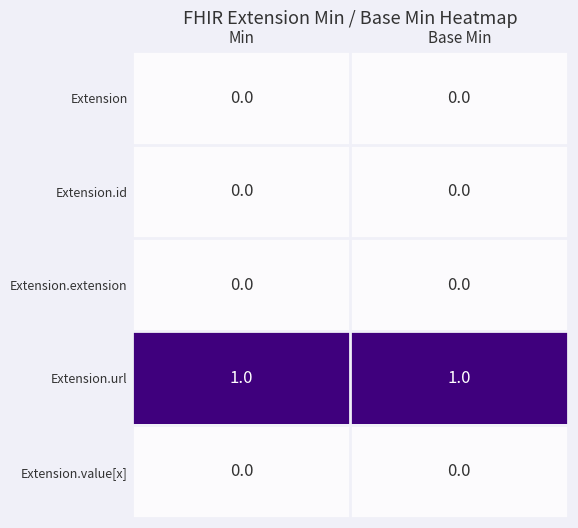

Reading left to right, list all the values displayed in this chart.

Extension: 0	0
Extension.id: 0	0
Extension.extension: 0	0
Extension.url: 1	1
Extension.value[x]: 0	0